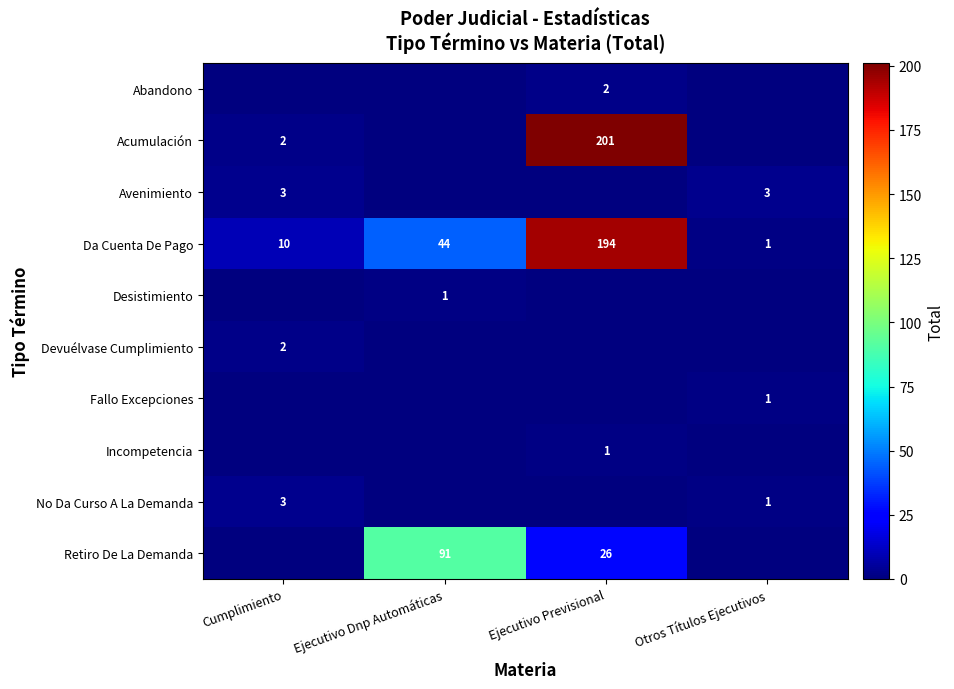

What is the sum of the Acumulación values at Ejecutivo Previsional and Cumplimiento?

203